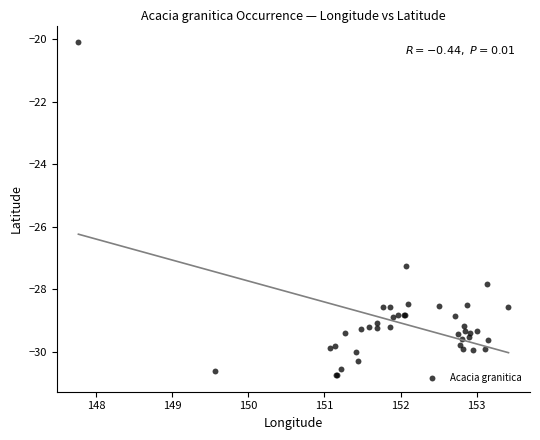

What Y value in the scatter plot is closest to -25?

-27.3